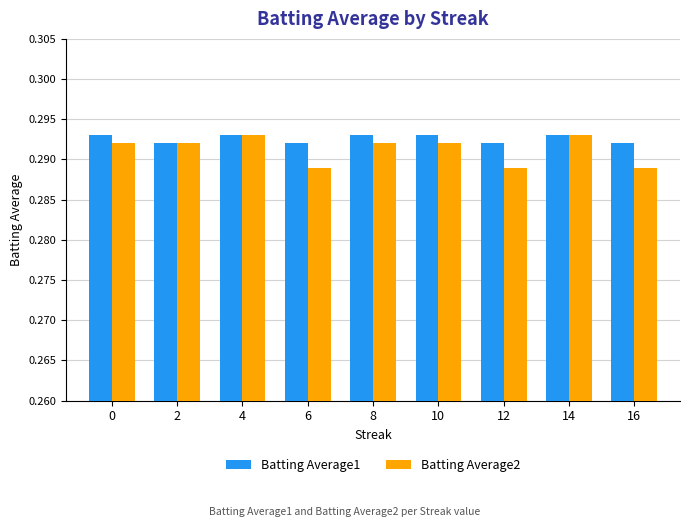

The Batting Average2 series shows 0.2 at 16. True or false?

False